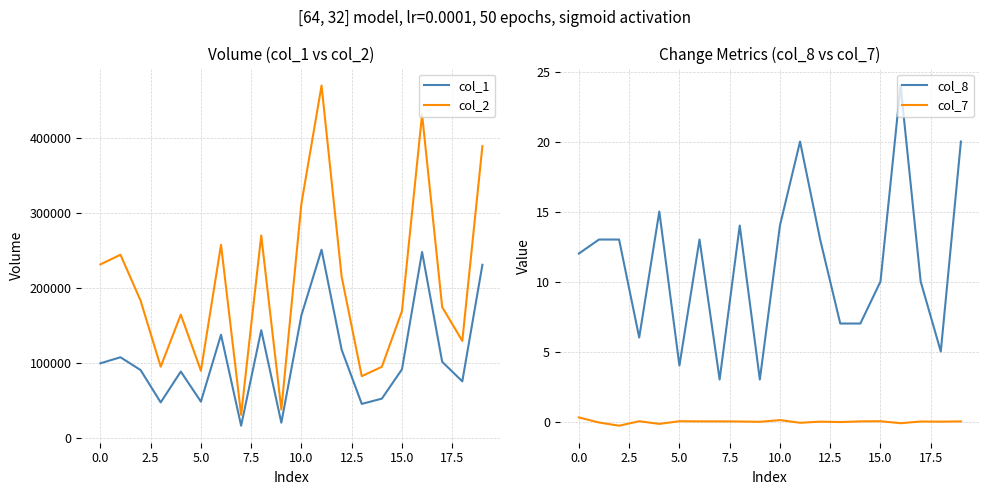

What is the total value across all series at 18?

205805.0